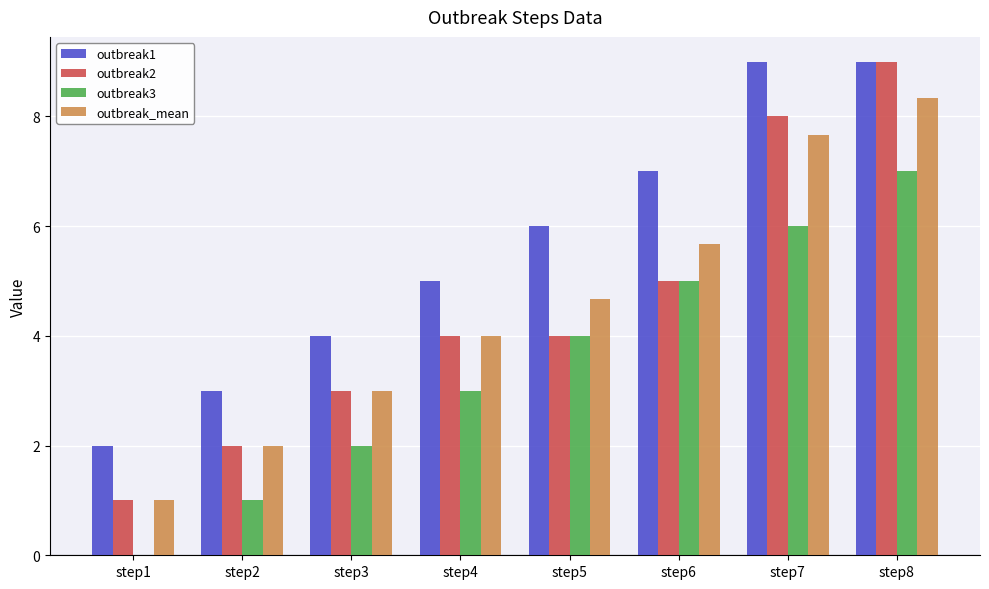

The value of outbreak2 at step6 is 5.0. True or false?

True